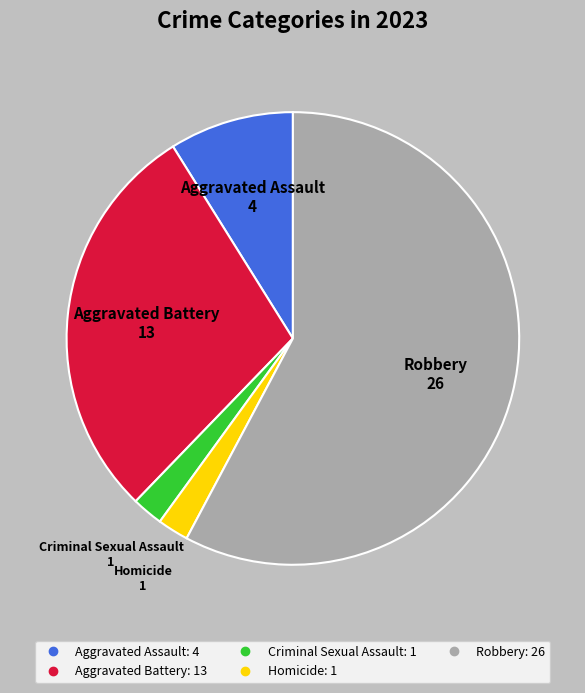

Count the number of slices in the pie.

5